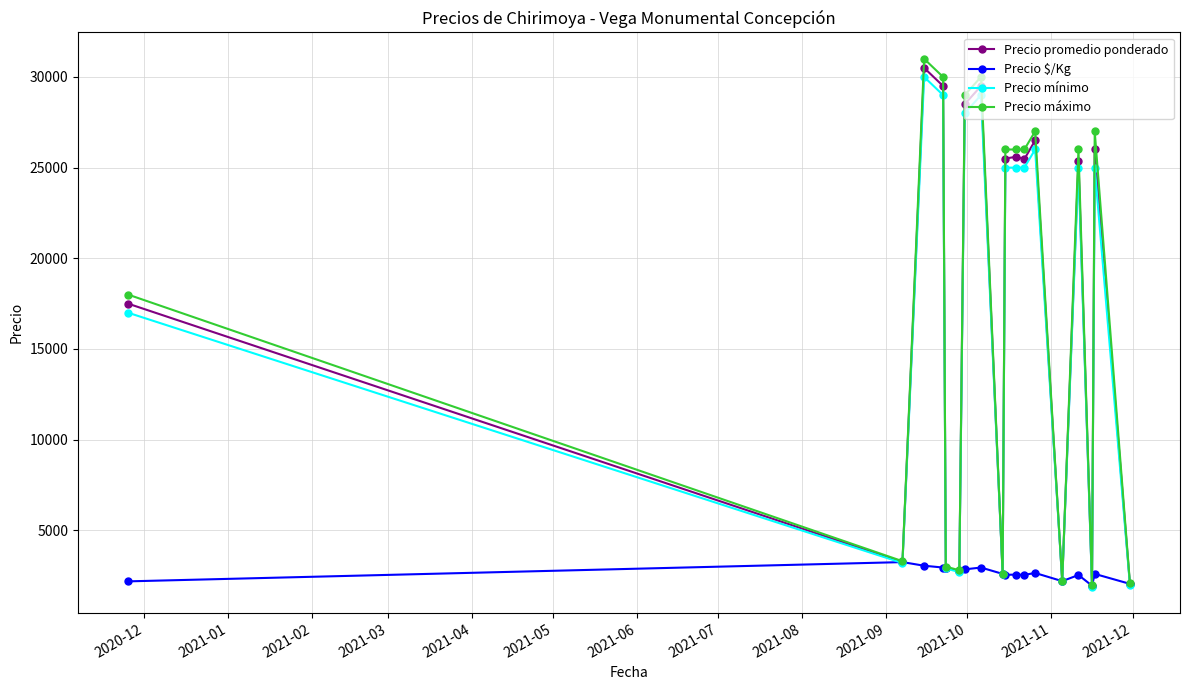

Which series has the largest range (max minus min)?

Precio máximo